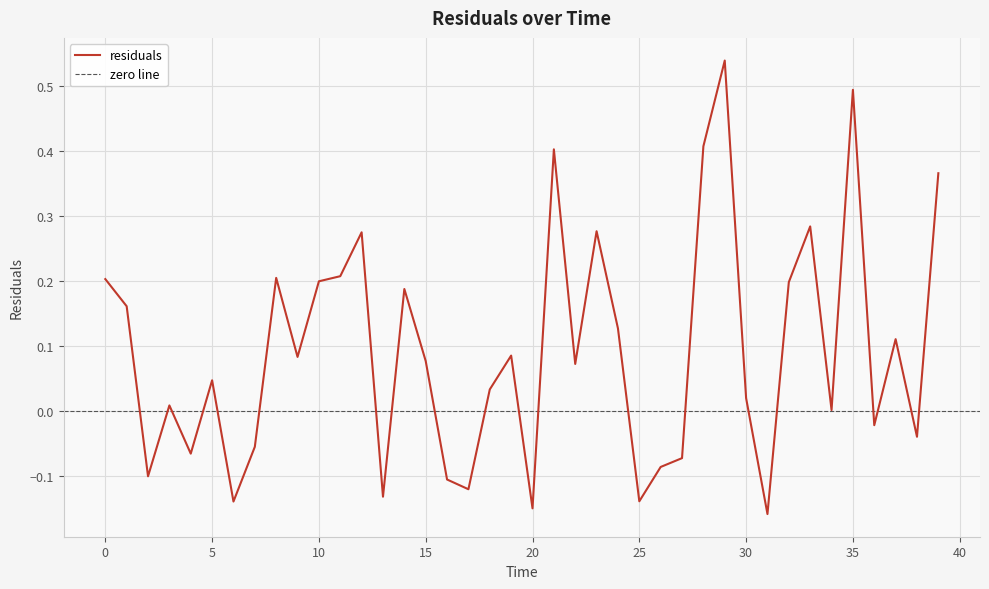

What is the greatest value displayed?

0.5